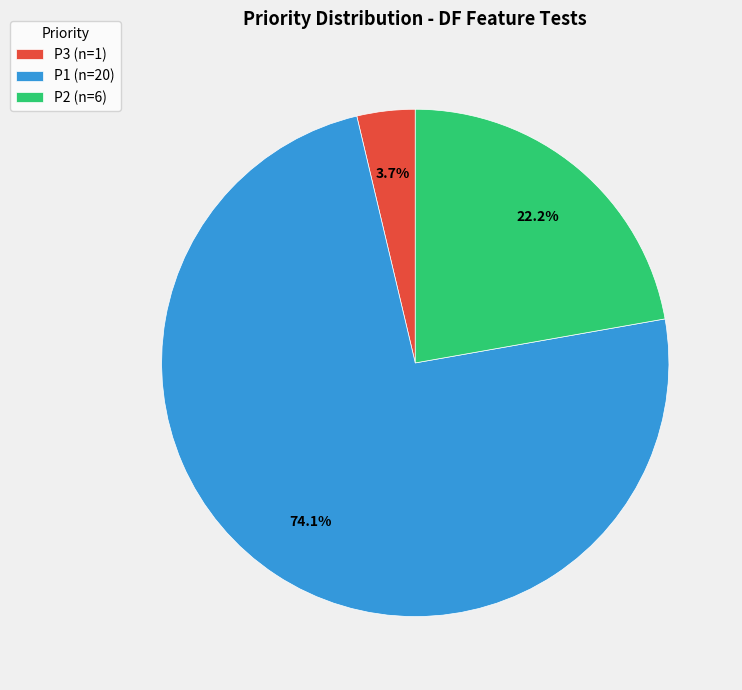

How many slices are in this pie chart?

3